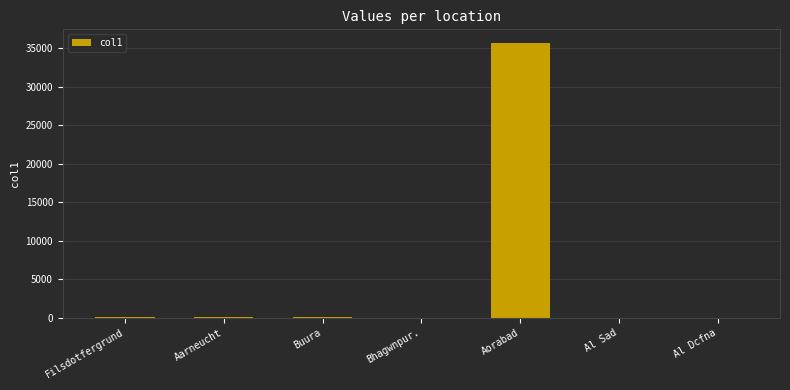

What is the change in value from Bhagwnpur. to Aorabad?

+35639.2